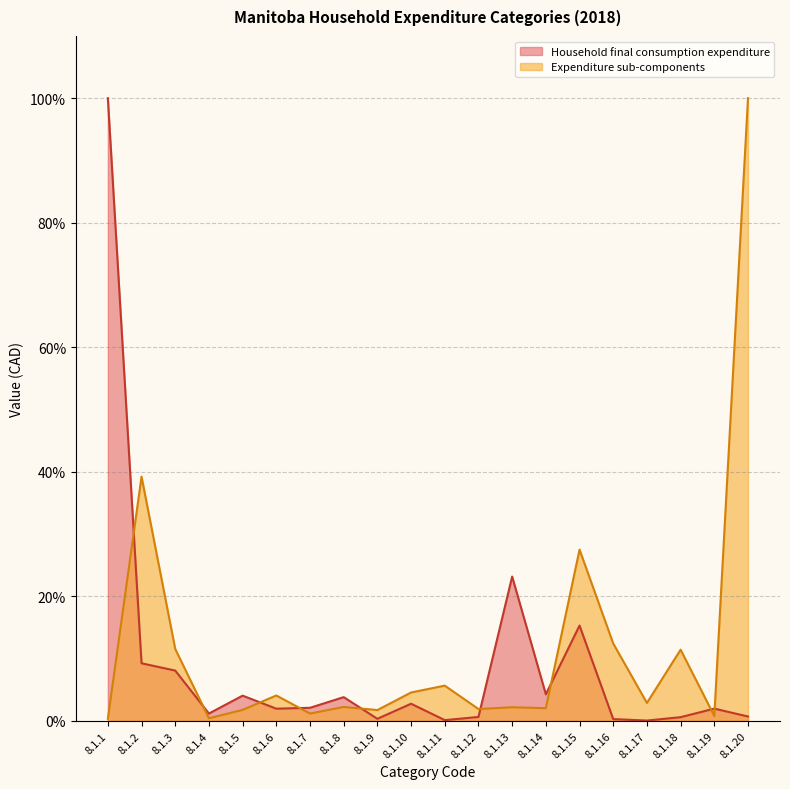

At which category does Expenditure sub-components reach its first local valley?

8.1.4